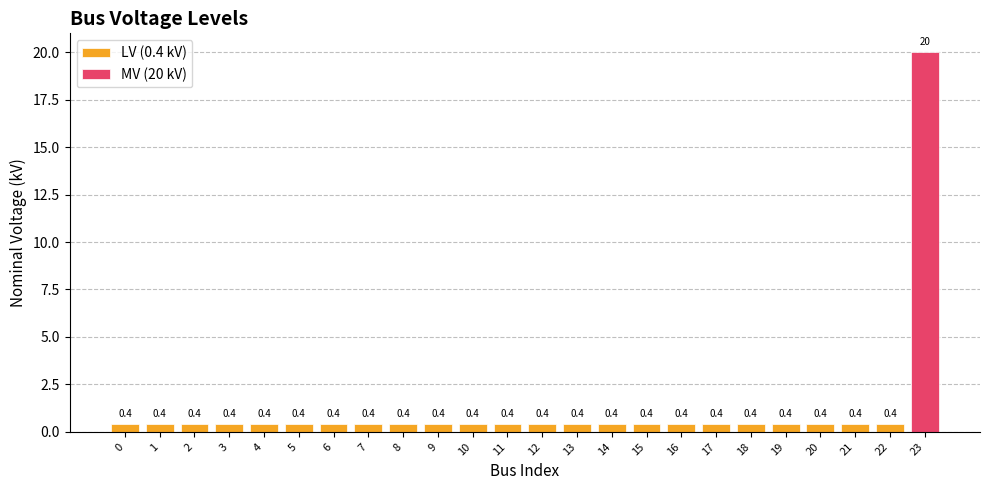

How many categories are shown in the chart?

24